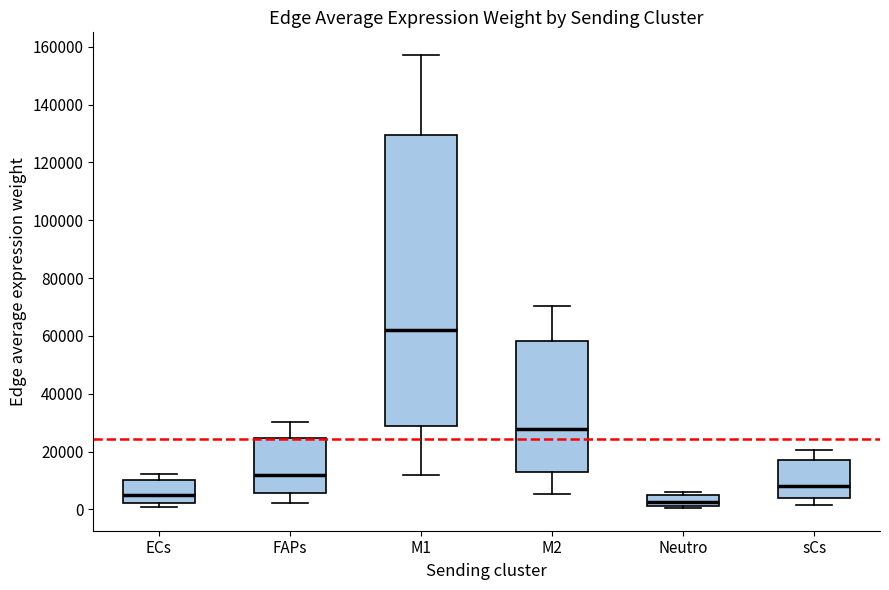

Comparing the boxes themselves (not the whiskers), which one is the tallest?

M1